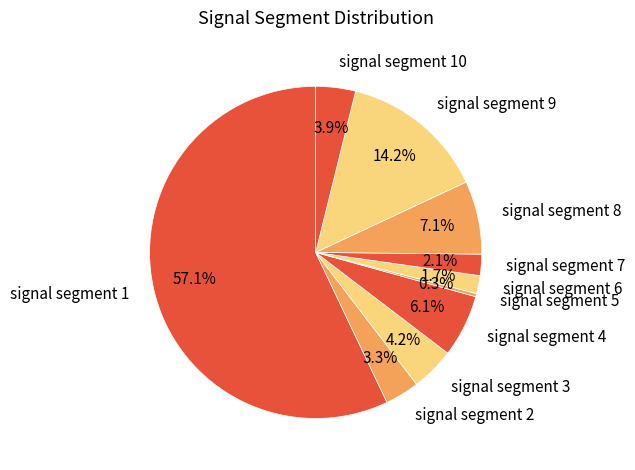

To the nearest percent, what percentage of the pie is signal segment 9?

14%